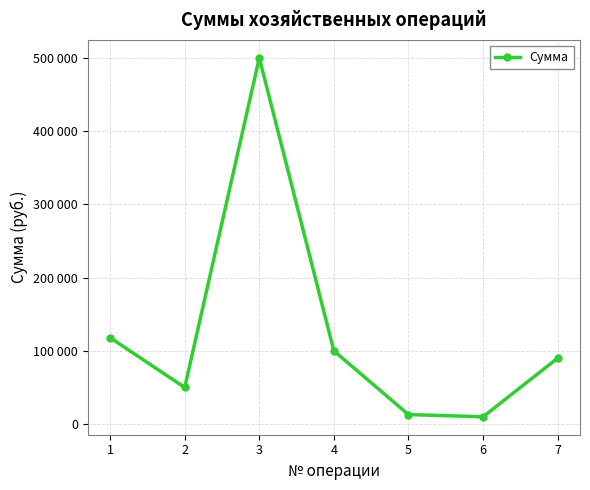

What is the difference between the values at 5 and 3?

487000